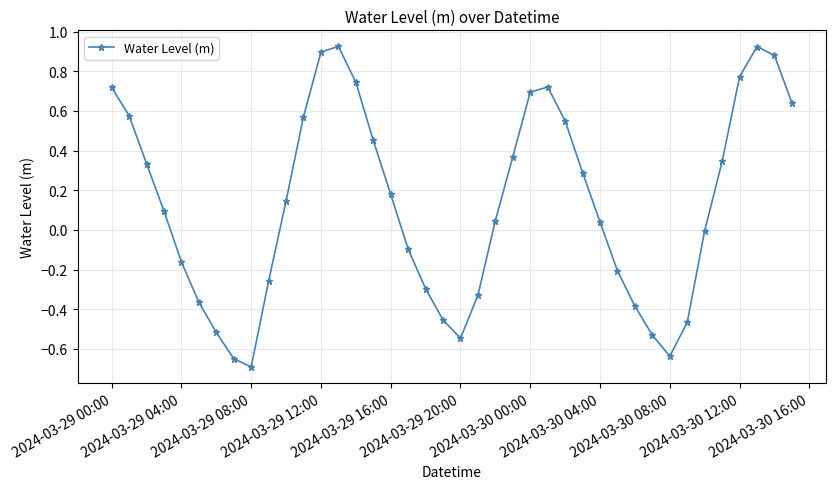

How many distinct data groups are displayed?

1